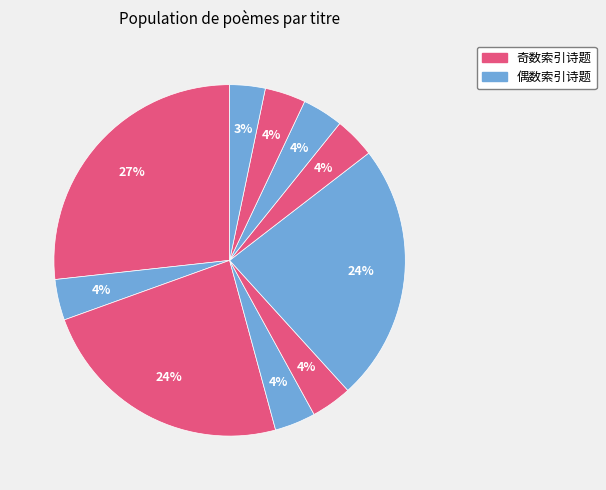

How many segments does this pie chart have?

10